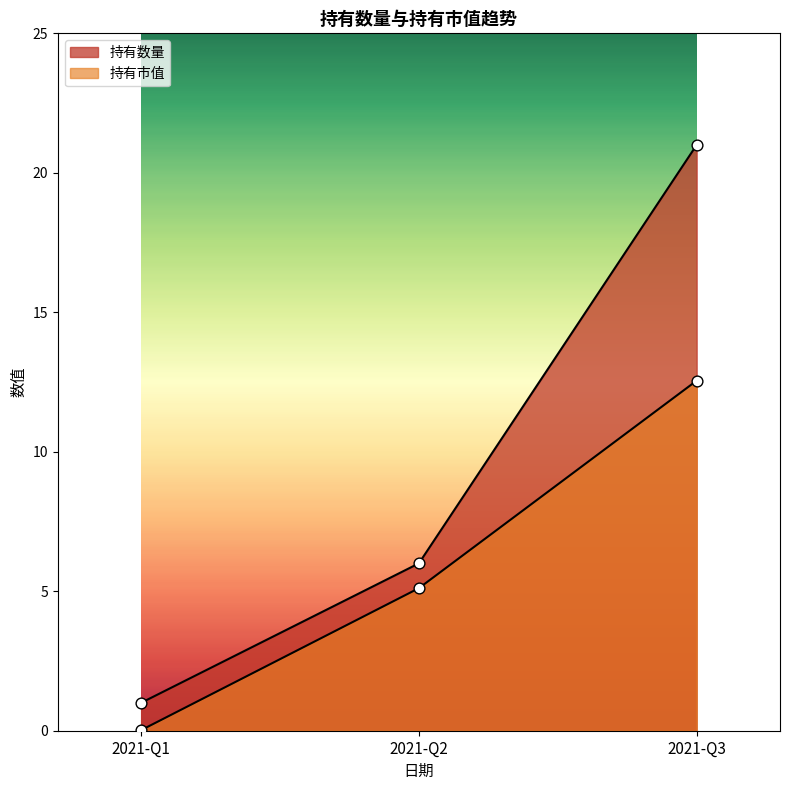

Which series contains the highest Y value?

持有数量